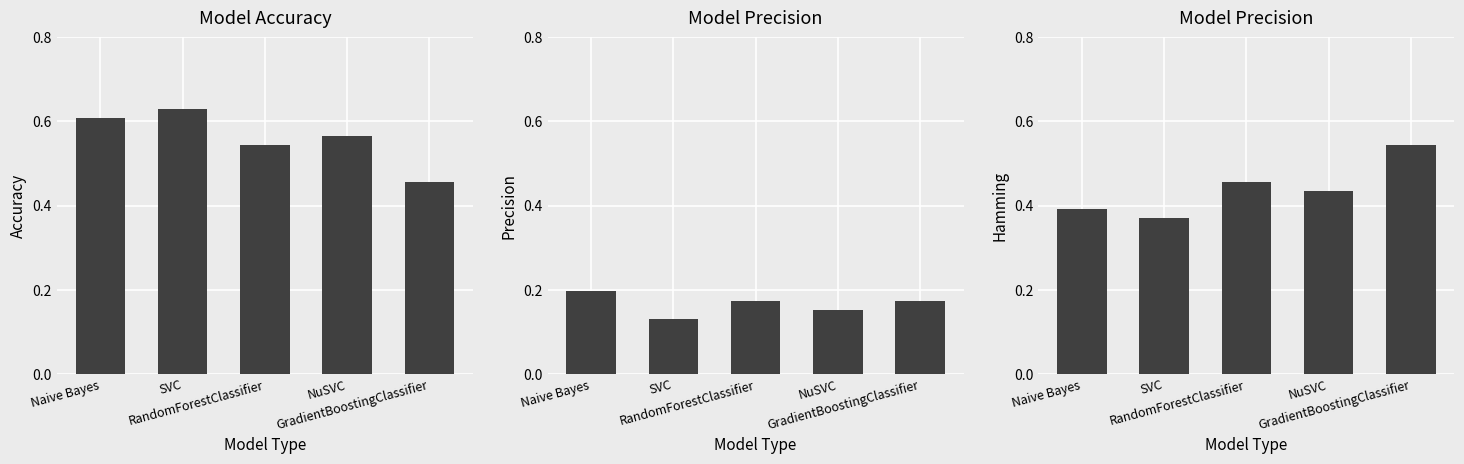

What is the difference between the Accuracy values at Naive Bayes and GradientBoostingClassifier?

0.2